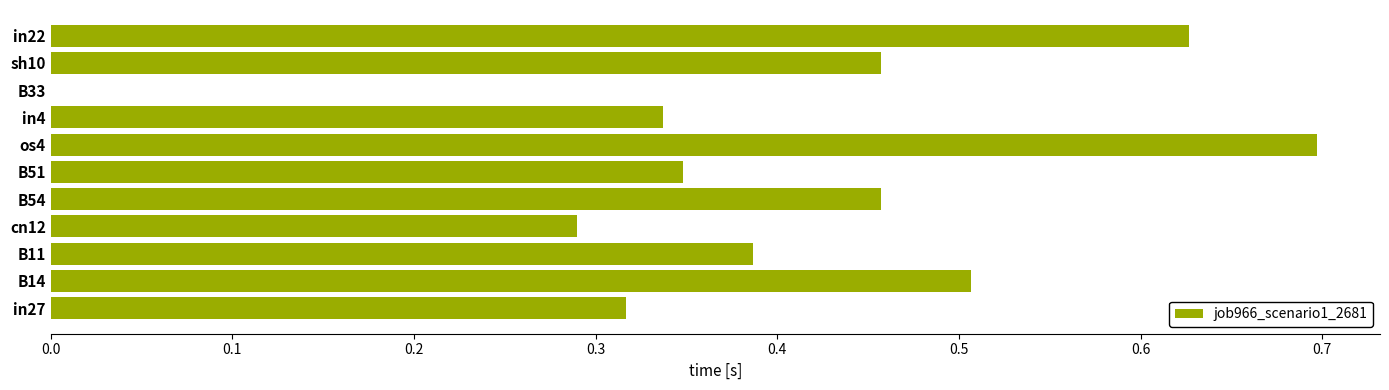

Which has a higher value, in27 or in4?

in4